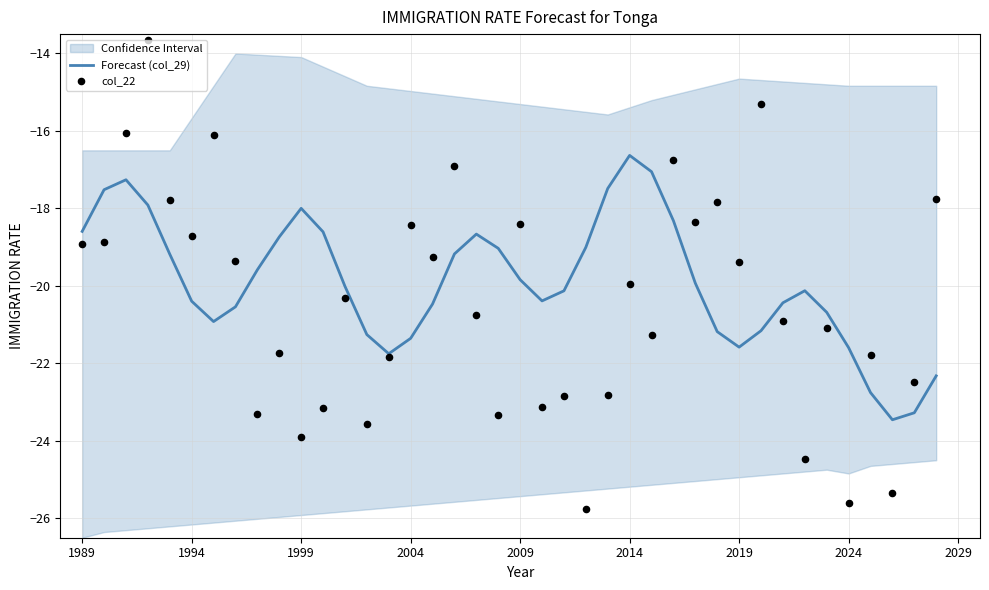

The Forecast (col_29) series shows -8.1 at 2014. True or false?

False